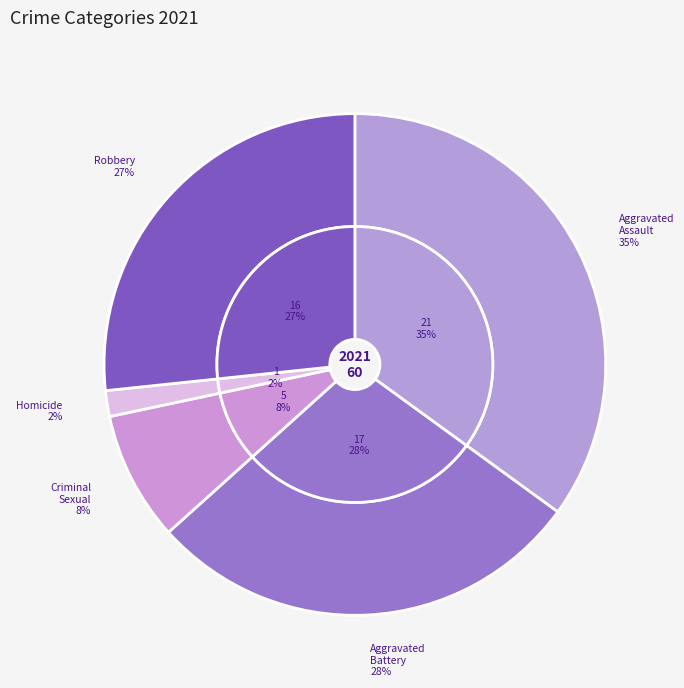

Is Criminal Sexual Assault the majority of the pie?

No